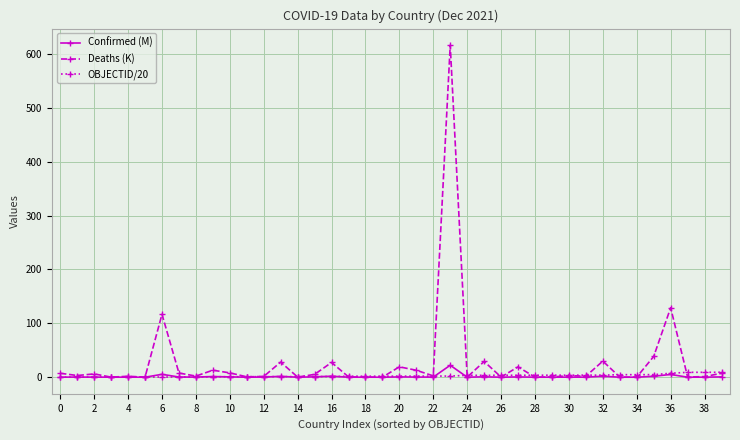

Which series has the largest range (max minus min)?

Deaths (K)